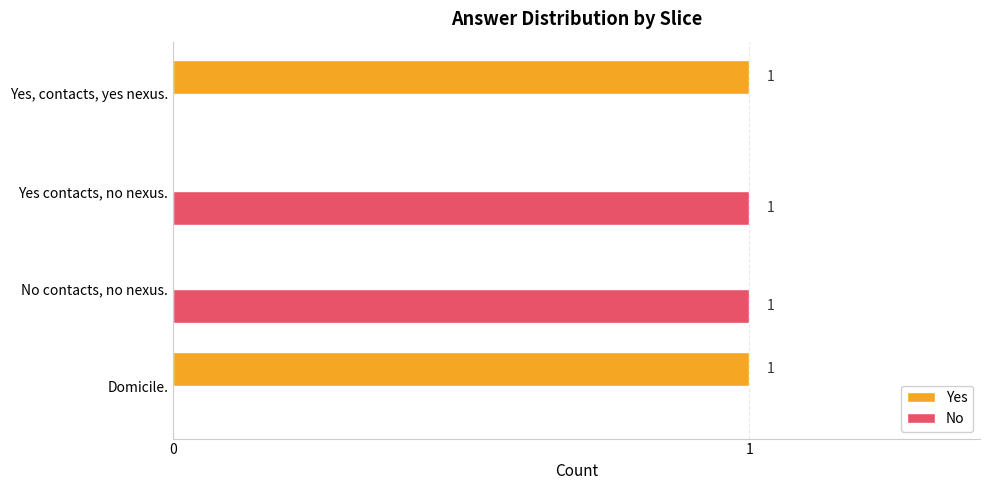

The Yes series shows 1 at Yes, contacts, yes nexus.. True or false?

True